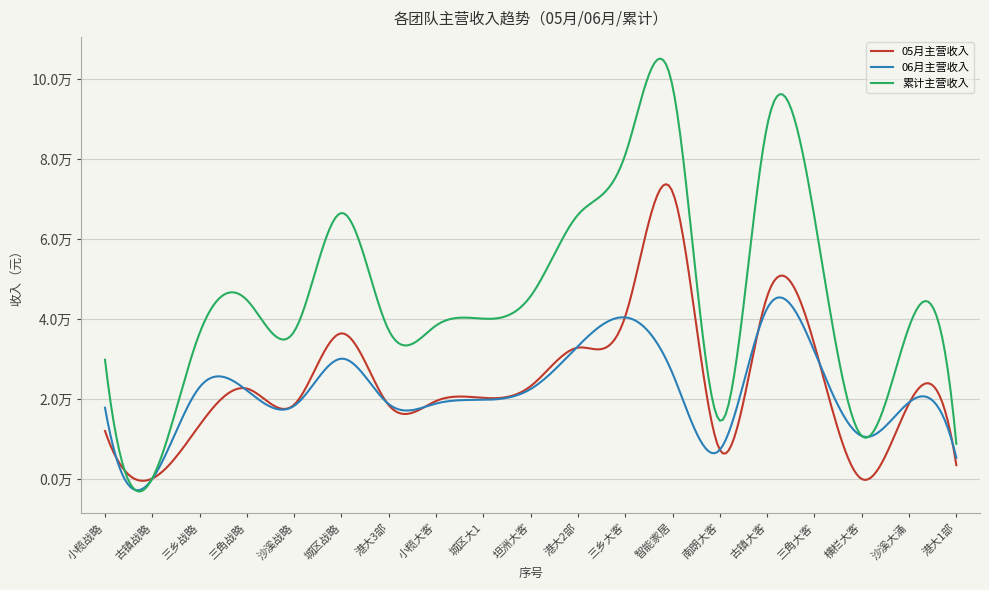

Which category has the highest value across all series?

13